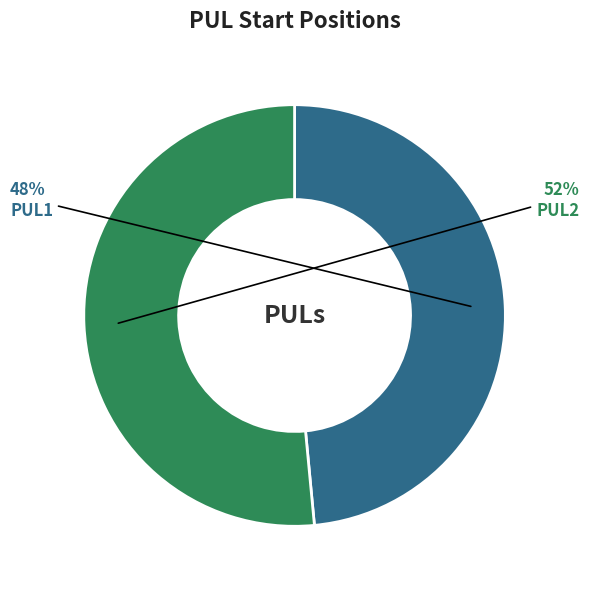

How many segments does this pie chart have?

2